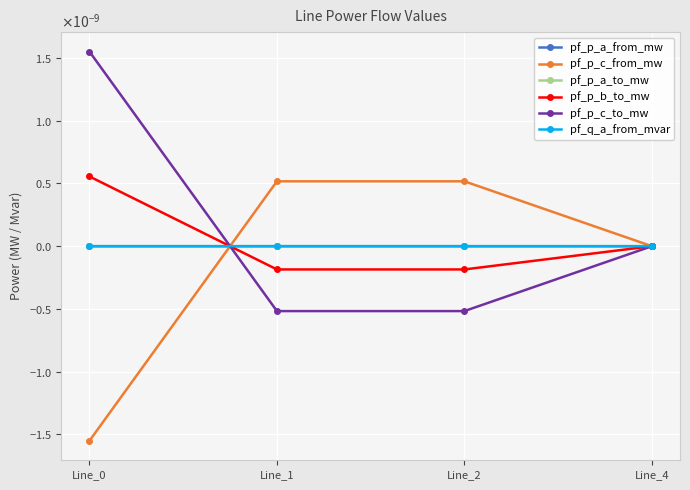

At which category does pf_p_c_to_mw reach its first local valley?

Line_1